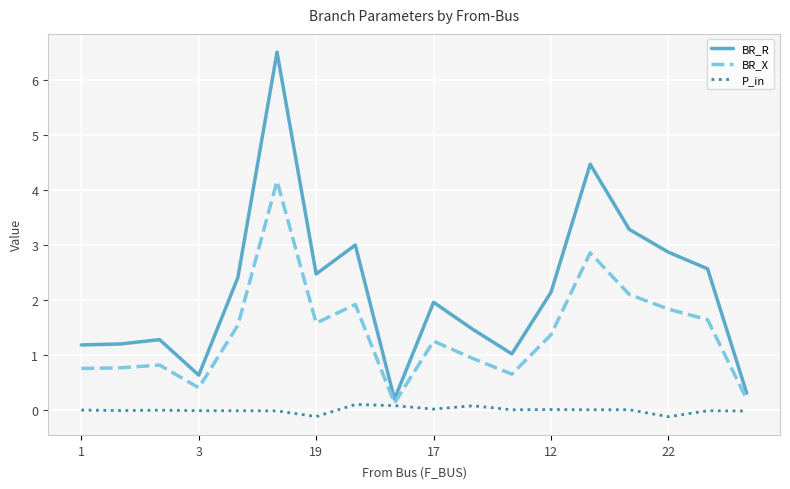

Rank the series by their average value, from highest to lowest.

BR_R, BR_X, P_in